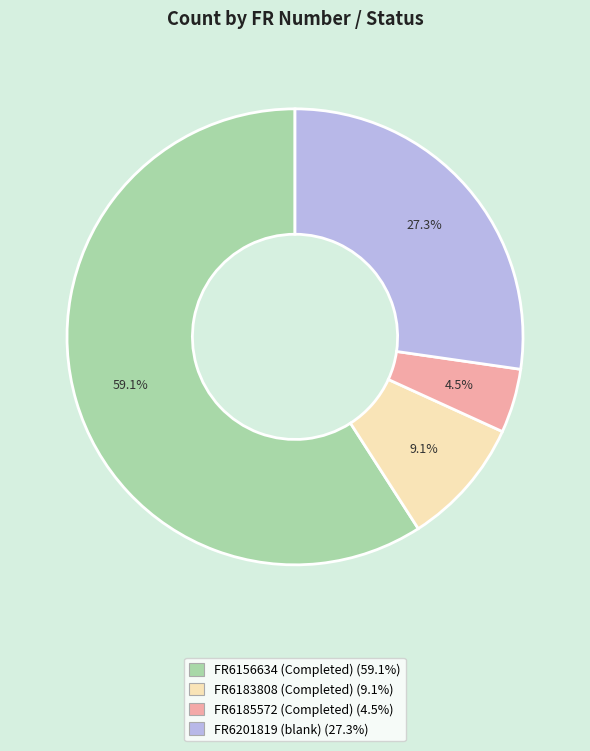

Is FR6156634 (Completed) the majority of the pie?

Yes